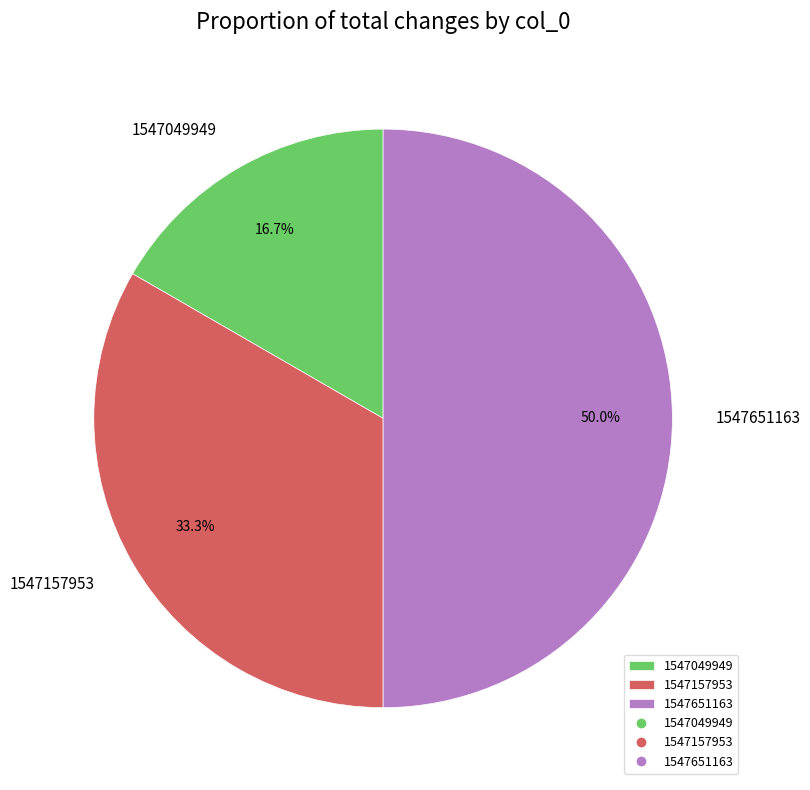

Count the number of slices in the pie.

3